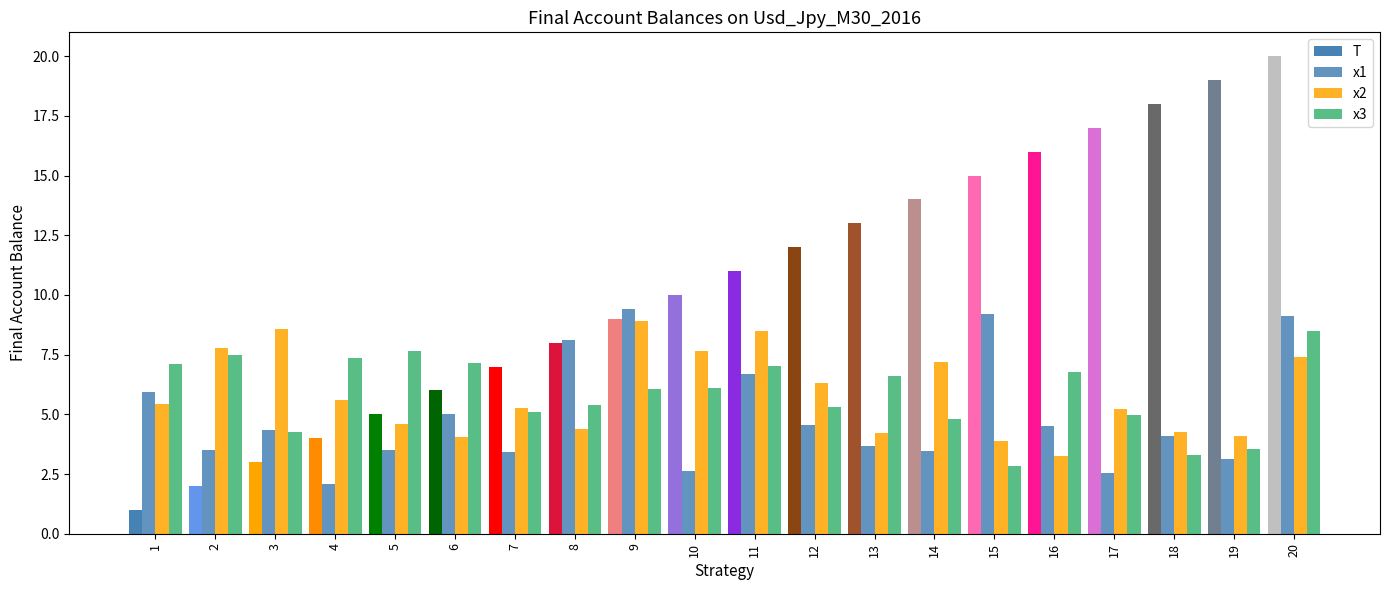

The x3 series shows 1.3 at 12. True or false?

False